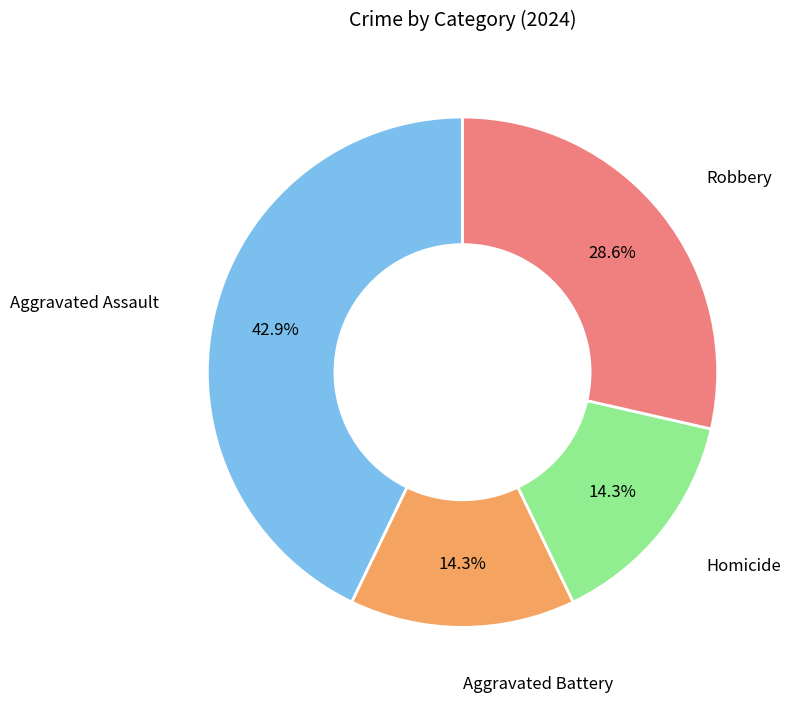

Is there a majority slice in this chart?

No